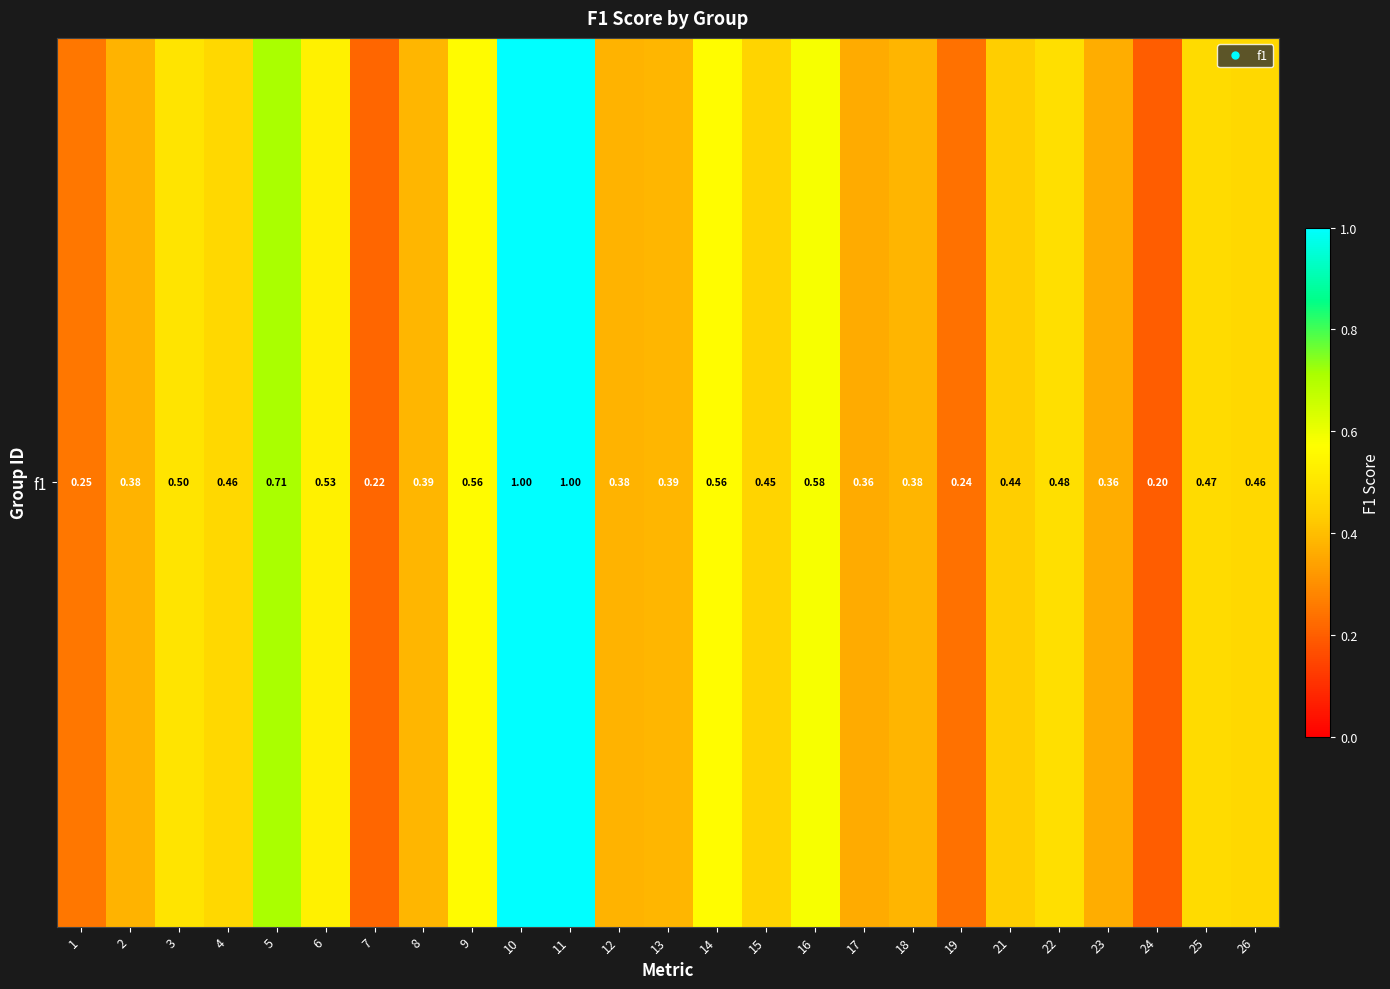

What is the difference between the second highest and second lowest values?

0.8